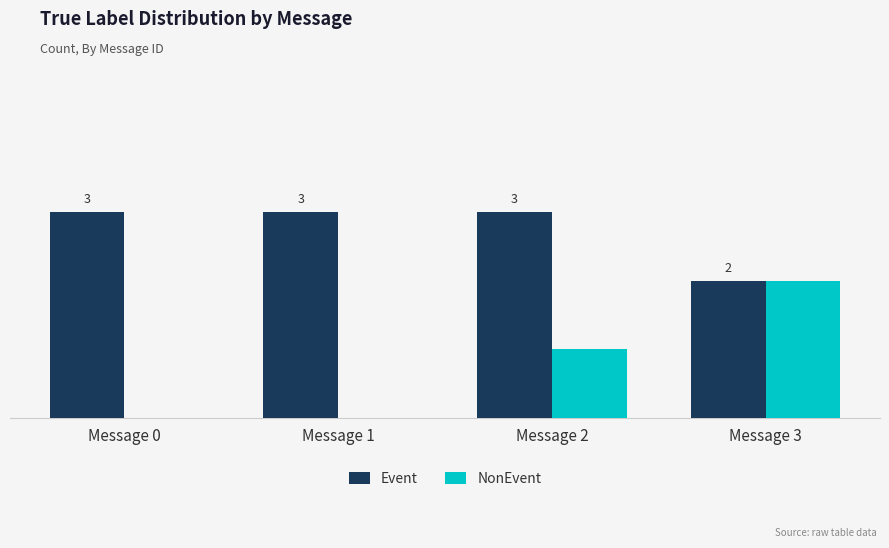

At which label does NonEvent reach its peak?

Message 3